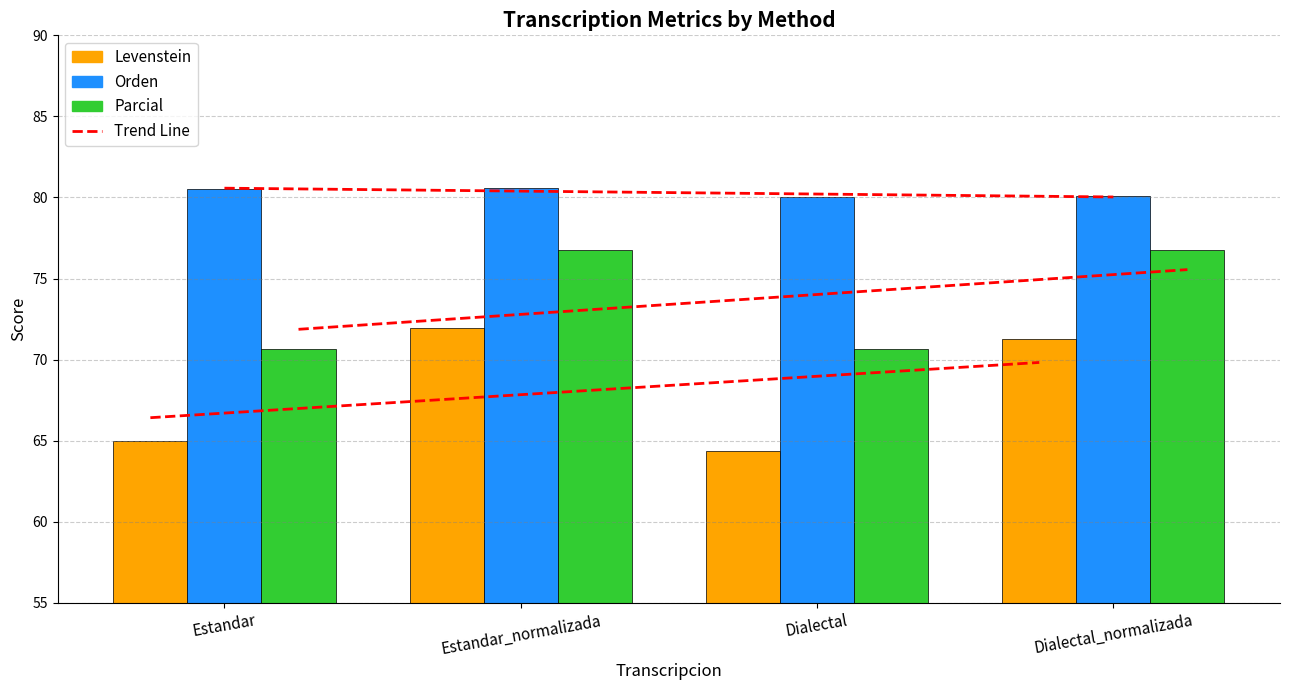

How many groups of bars are there?

4